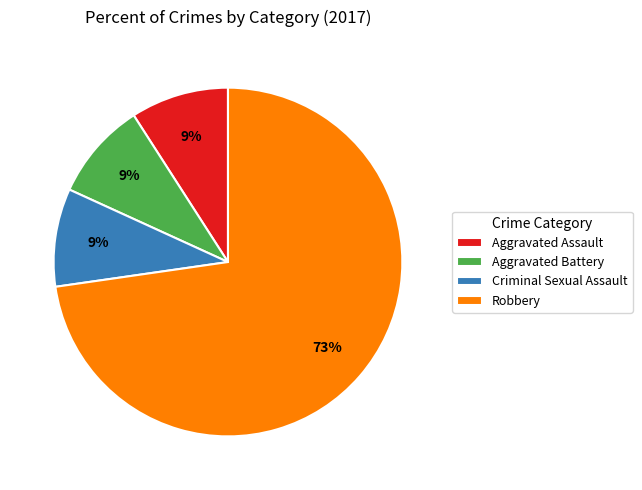

To the nearest percent, what is the difference between the largest and smallest slice percentages?

64%